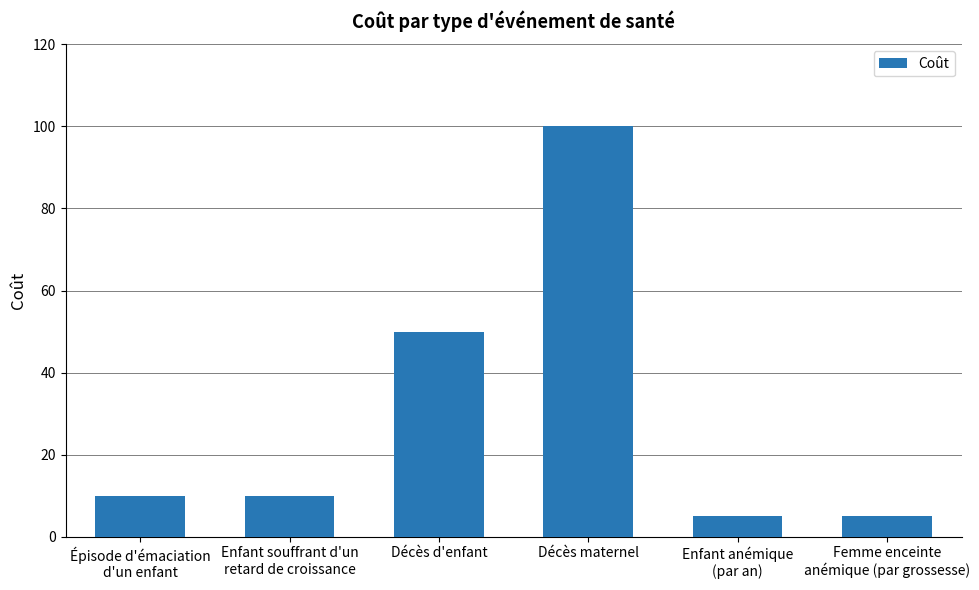

What is the sum of all values?

180